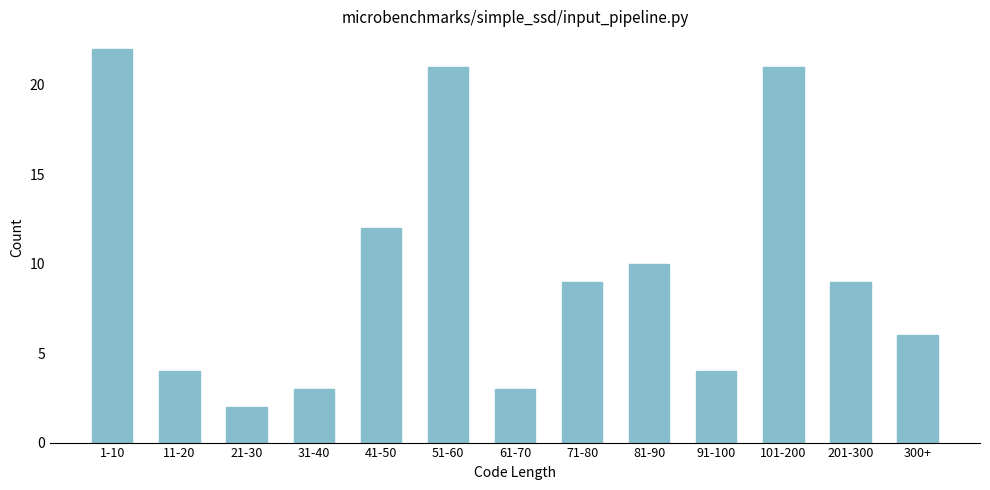

Reading right to left, transcribe all the data shown in this chart.

6	9	21	4	10	9	3	21	12	3	2	4	22